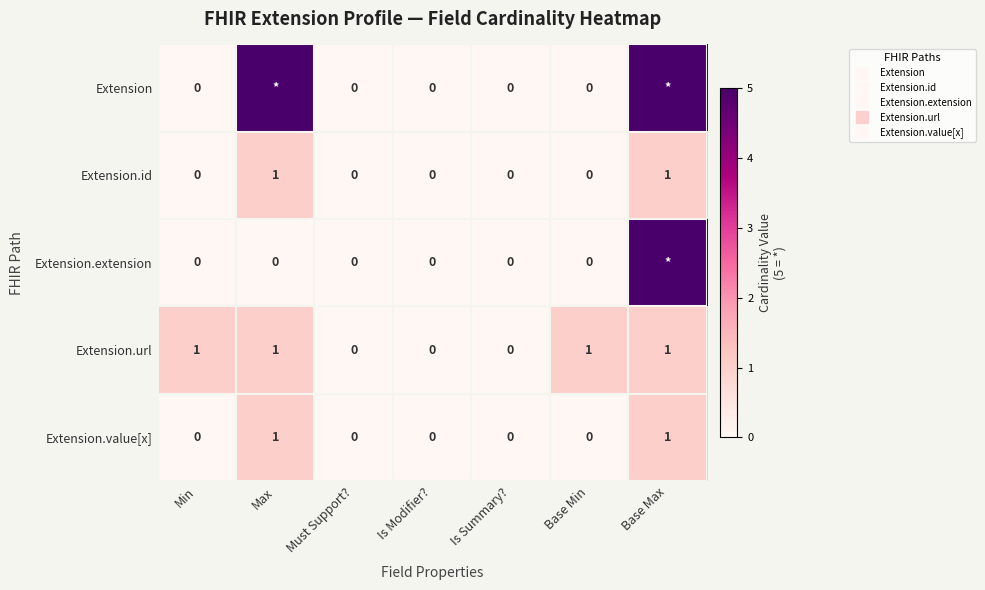

At which label is Extension.value[x] closest to 0?

Min